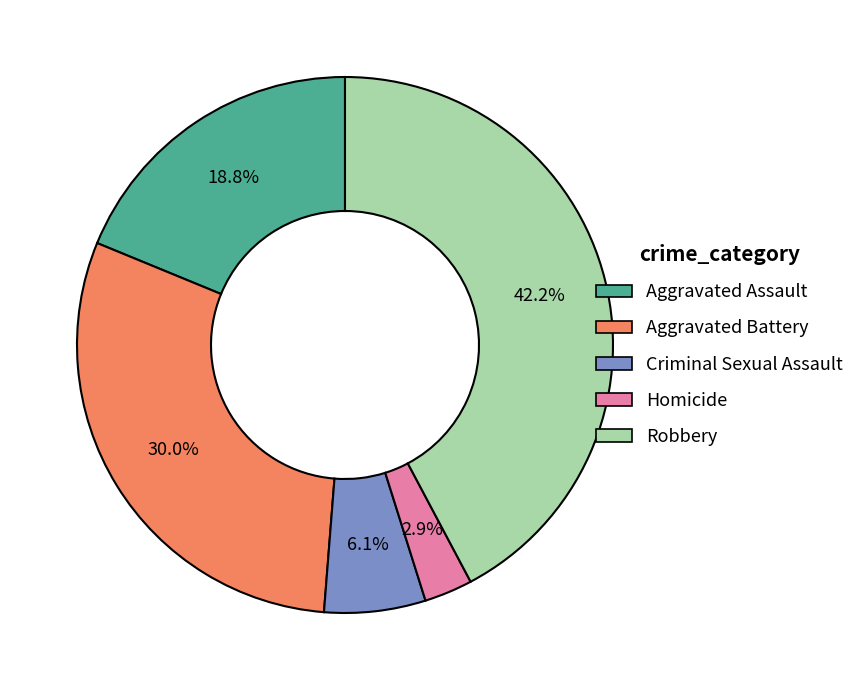

Rank the categories by value from lowest to highest.

Homicide, Criminal Sexual Assault, Aggravated Assault, Aggravated Battery, Robbery